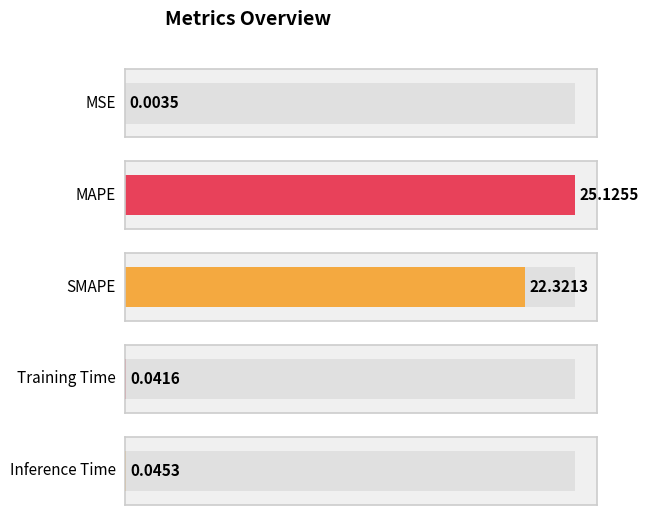

Which category has the lowest value across all series?

MSE